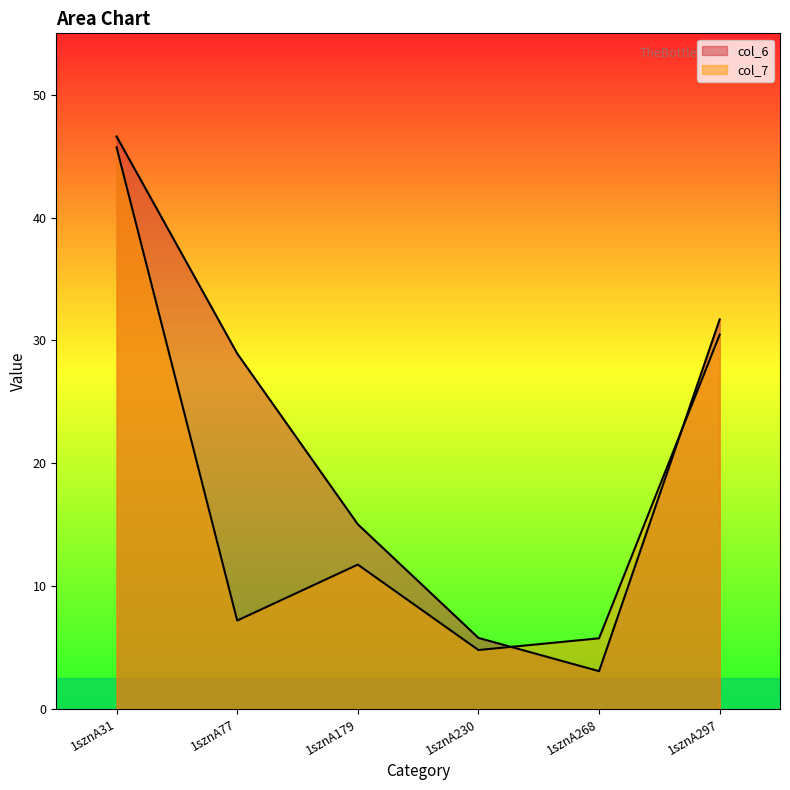

At which label is col_7 closest to 25?

1sznA297